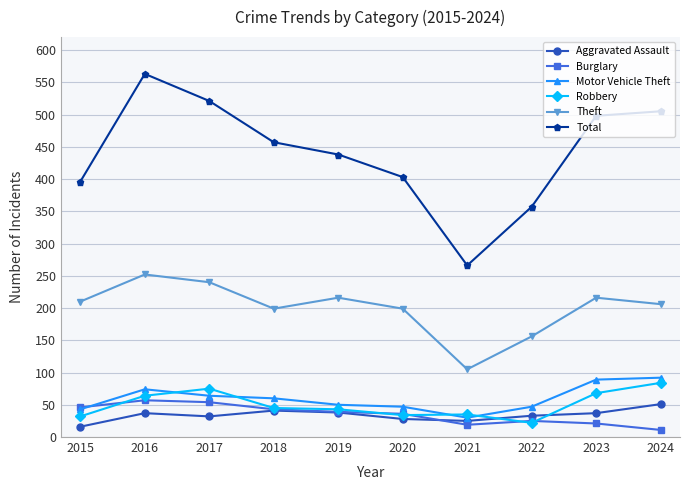

Rank the series at 2017 from highest to lowest value.

Total, Theft, Robbery, Motor Vehicle Theft, Burglary, Aggravated Assault